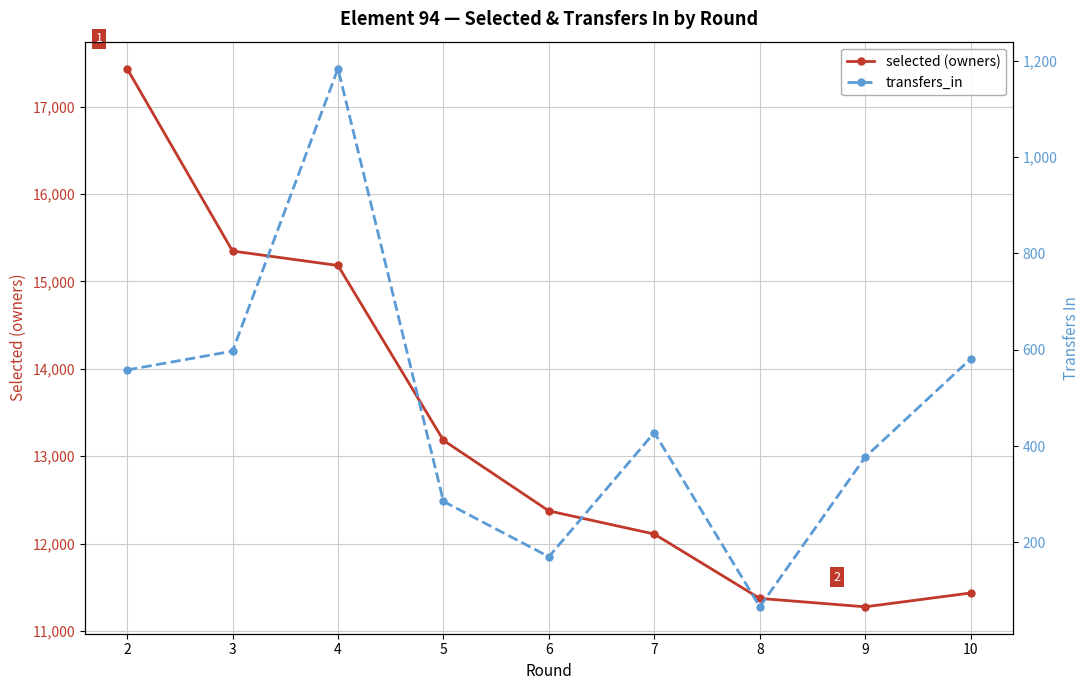

What is the spread (max minus min) of values at 4?

13998